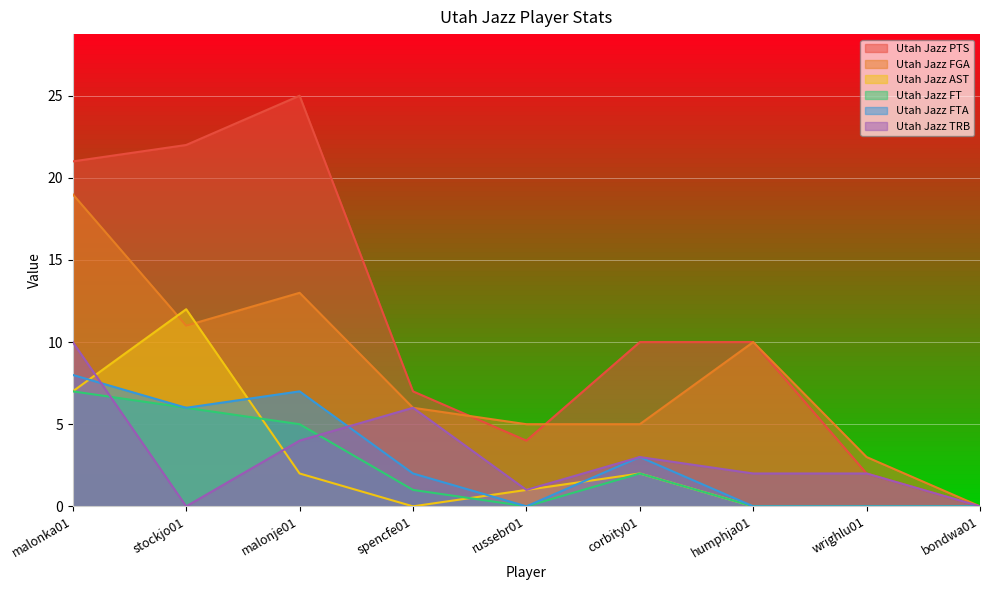

Between stockjo01 and malonje01, which series saw the biggest shift?

Utah Jazz AST